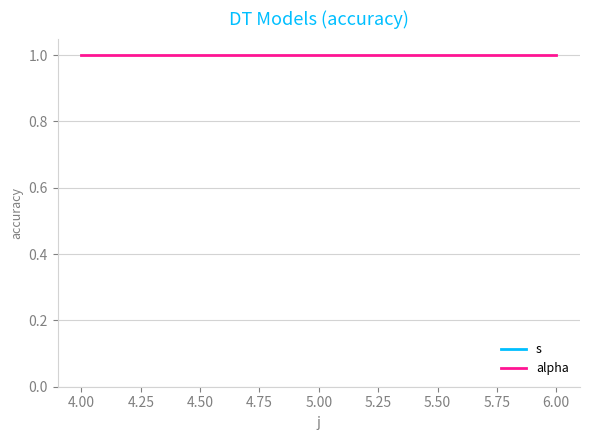

Reading right to left, transcribe all the data shown in this chart.

s: 3.2	3.0
alpha: 1.0	1.0